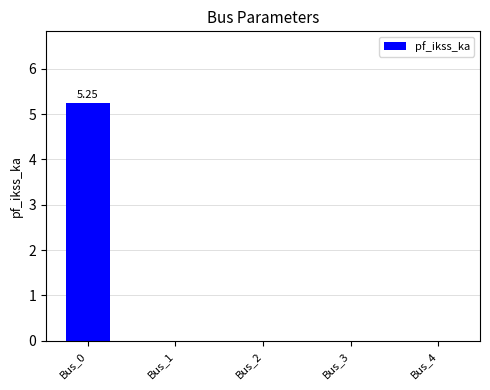

How many series are shown in this chart?

1